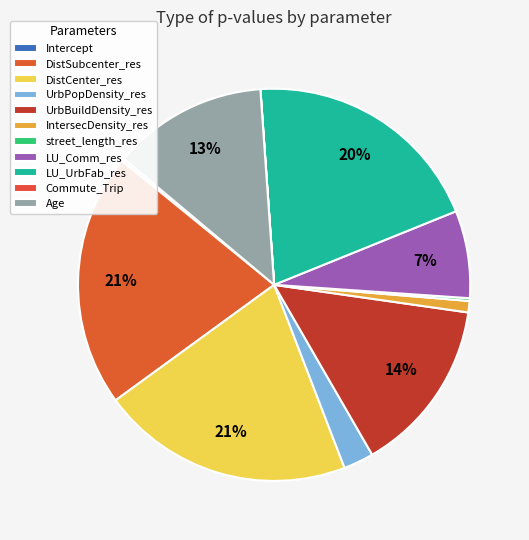

Rank the categories by value from highest to lowest.

DistSubcenter_res, DistCenter_res, LU_UrbFab_res, UrbBuildDensity_res, Age, LU_Comm_res, UrbPopDensity_res, IntersecDensity_res, Intercept, street_length_res, Commute_Trip